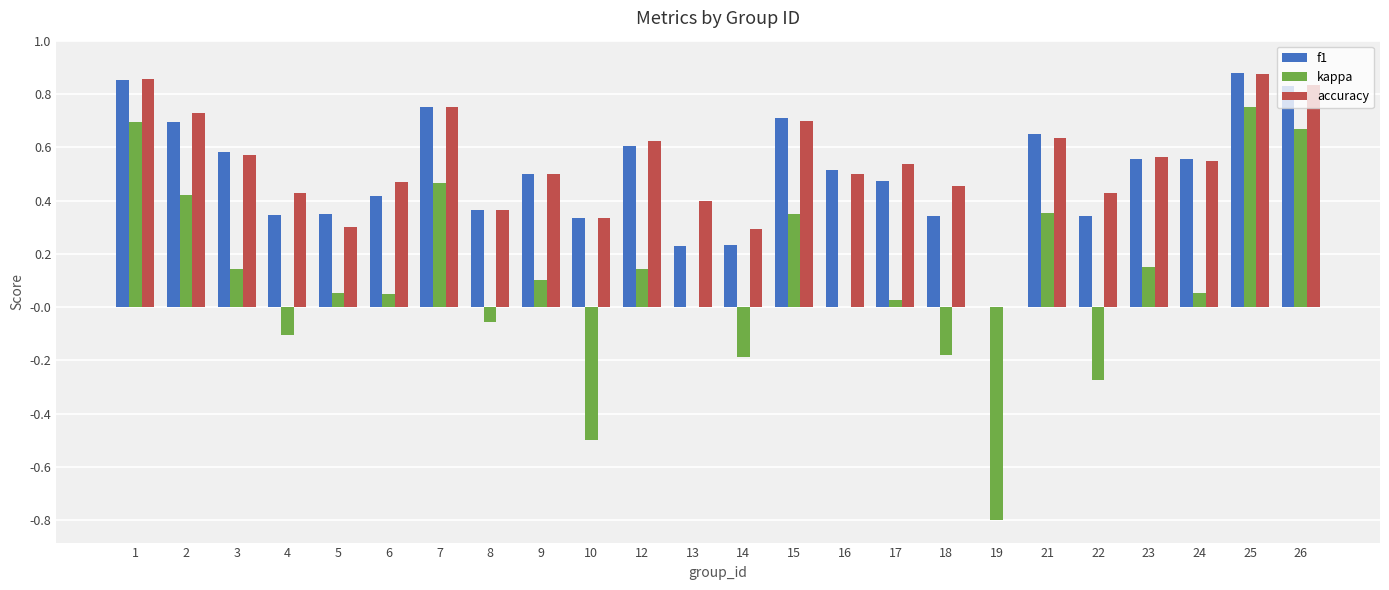

At which label does kappa reach its peak?

25